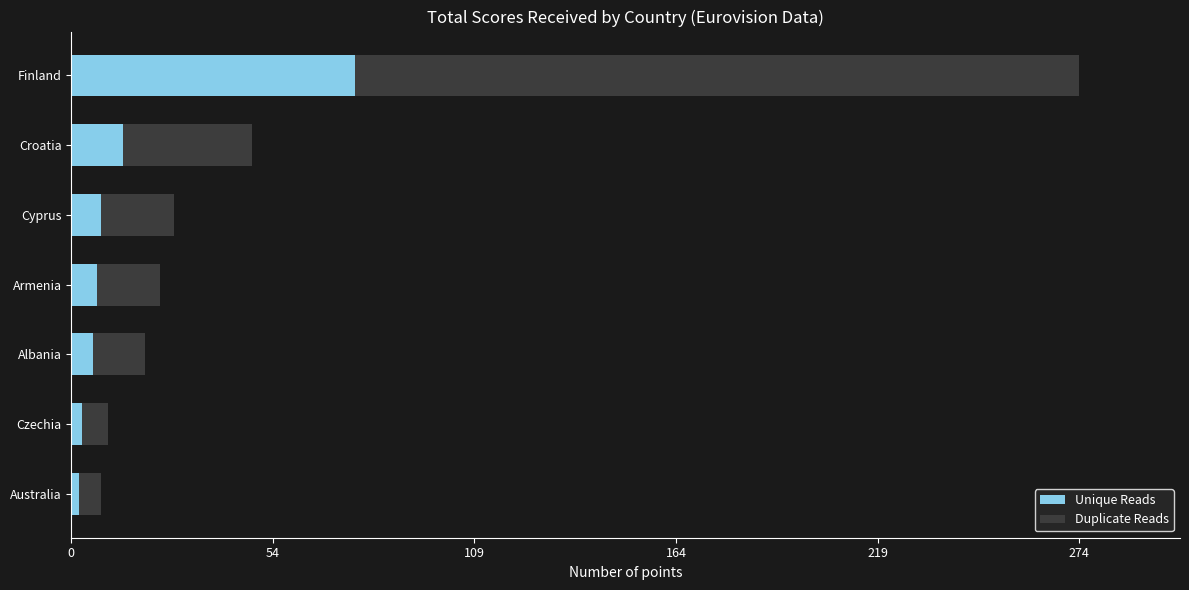

At which label does Unique Reads reach its peak?

Finland